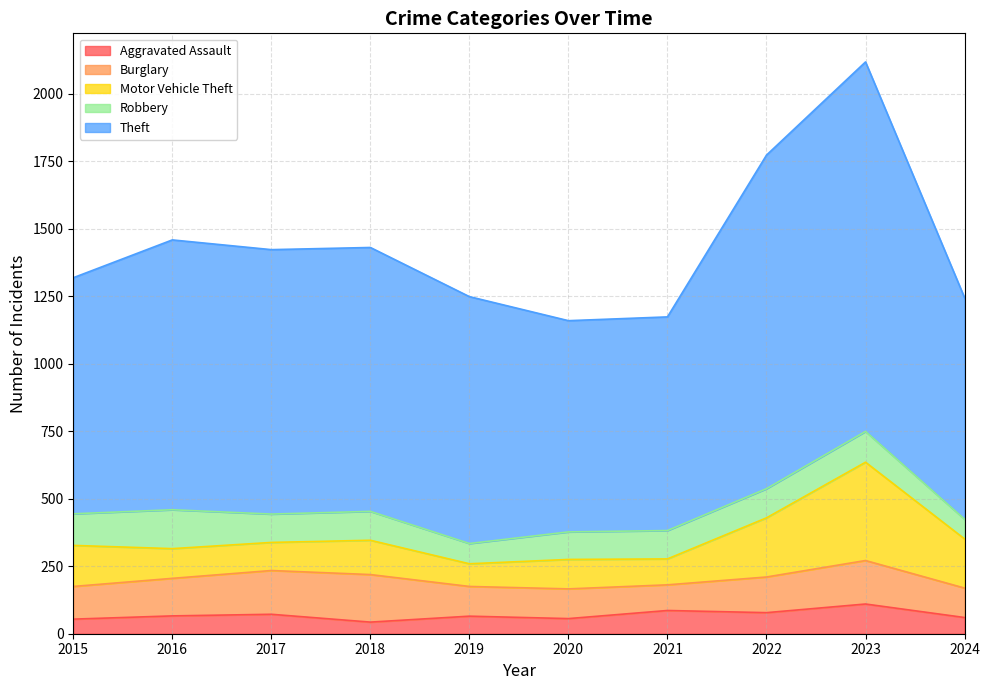

What is the value of the Theft point at the 9th from the left?

1368